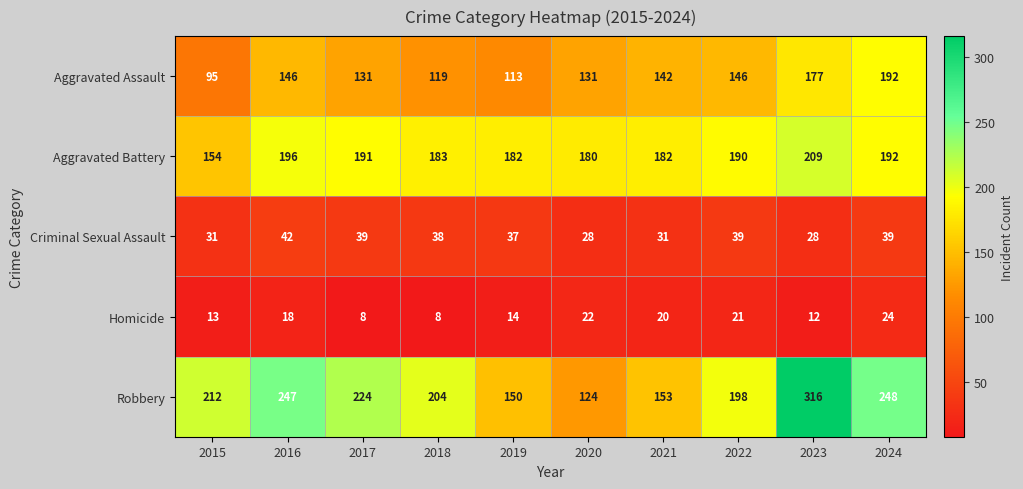

What is the difference between the maximum and minimum values in the Criminal Sexual Assault series?

14